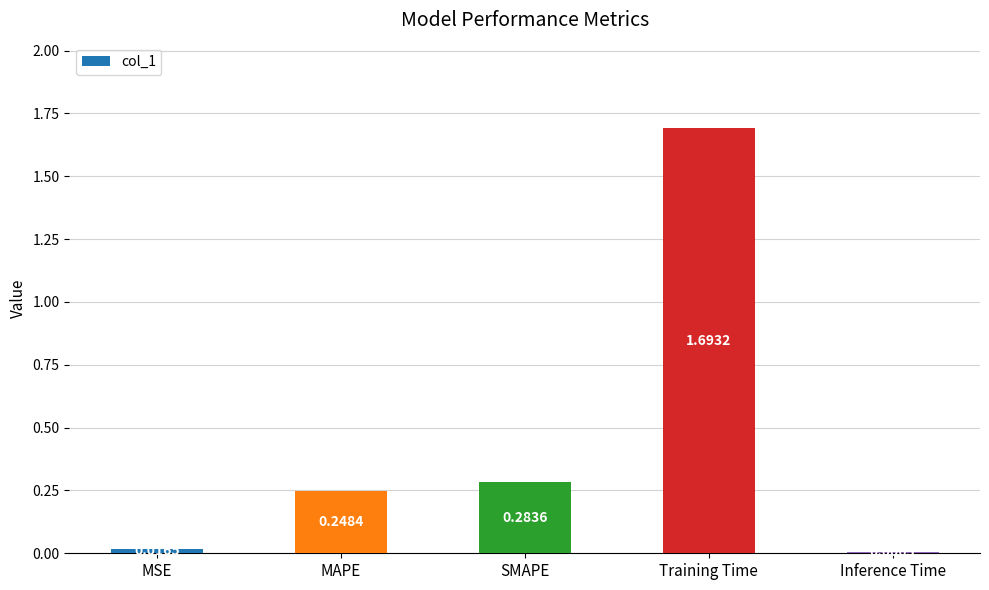

What is the change in value from MSE to MAPE?

+0.2